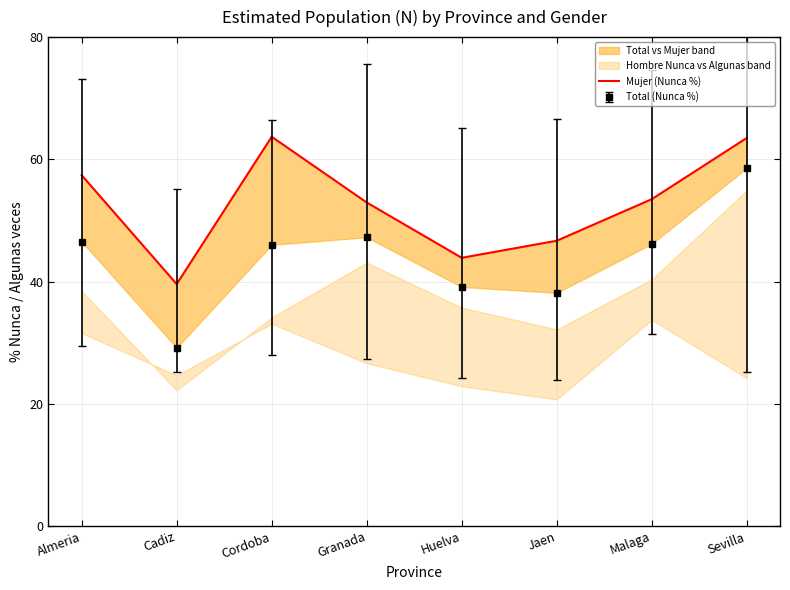

What position from the left is Granada?

4